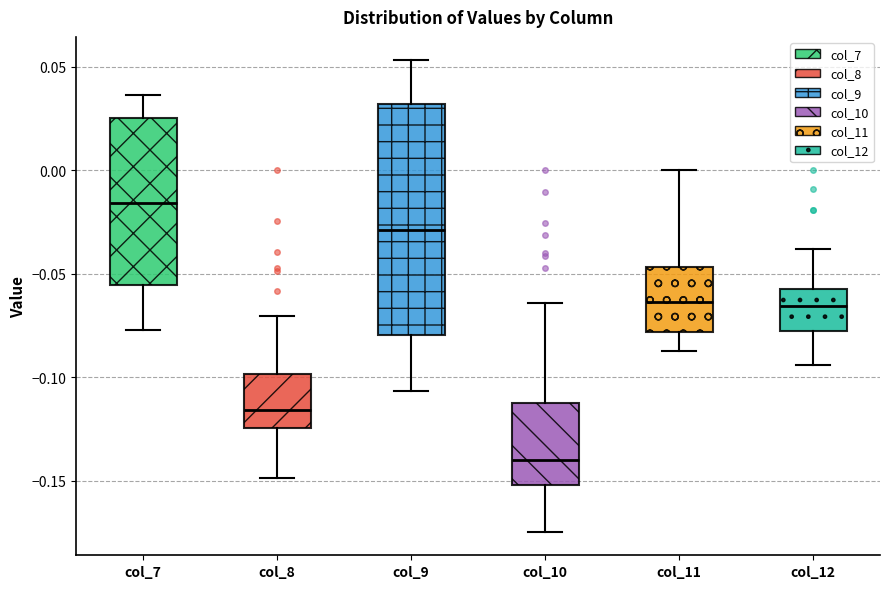

Which box is the tallest, from its lower edge to its upper edge?

col_9